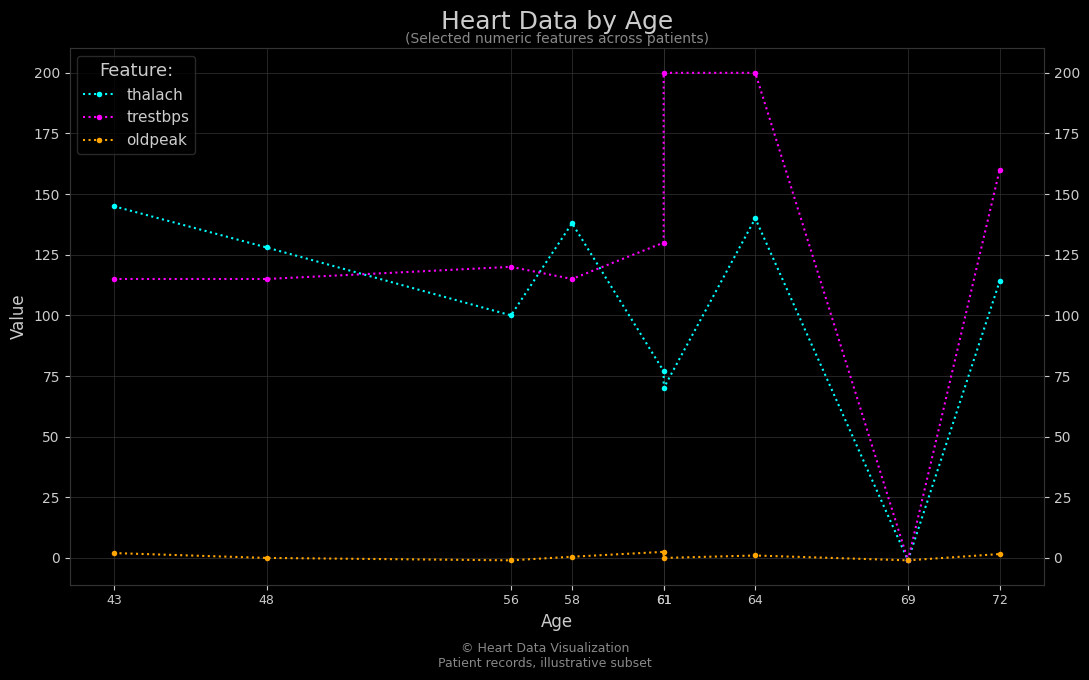

Count the number of data series in this chart.

3